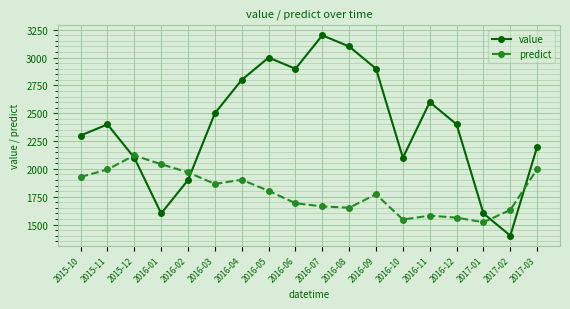

What is the label of the 3rd point from the left?

2015-12